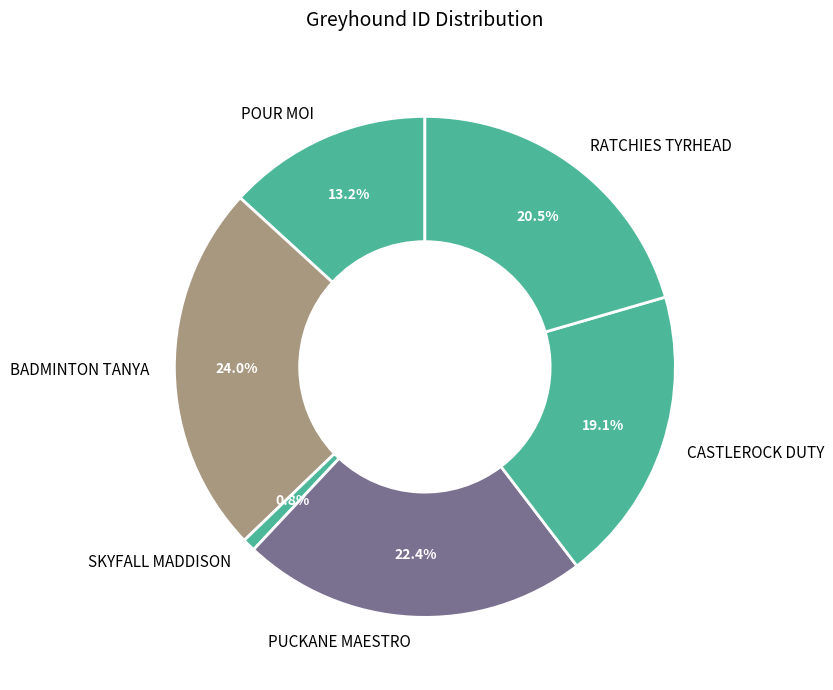

Do RATCHIES TYRHEAD and PUCKANE MAESTRO together represent more than half of the pie?

No